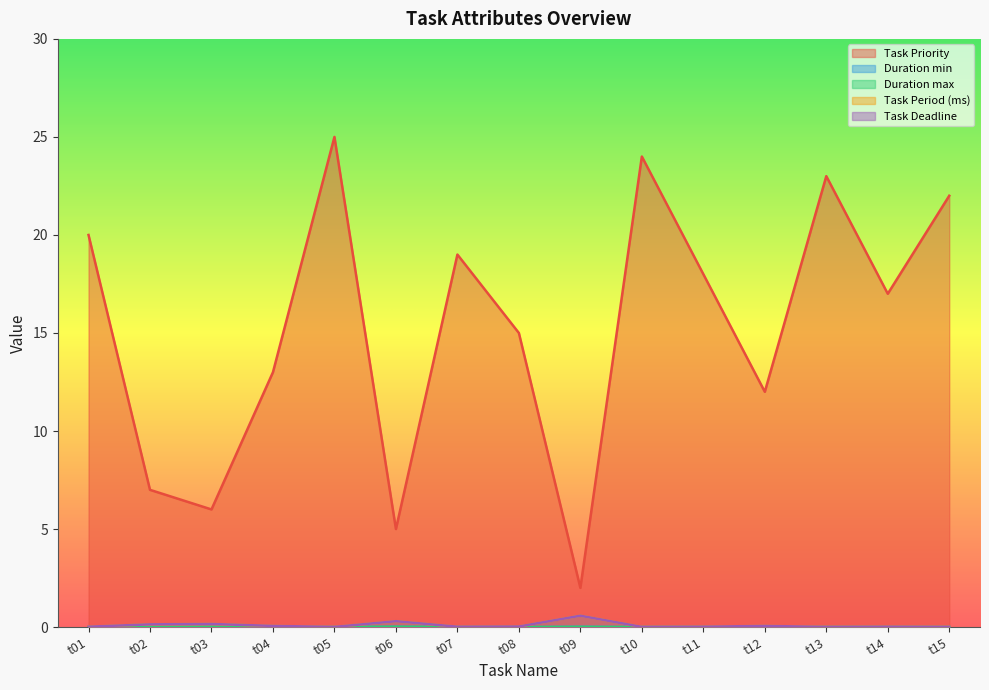

Reading right to left, transcribe all the data shown in this chart.

Task Priority: t15=22.0	t14=17.0	t13=23.0	t12=12.0	t11=18.0	t10=24.0	t09=2.0	t08=15.0	t07=19.0	t06=5.0	t05=25.0	t04=13.0	t03=6.0	t02=7.0	t01=20.0
Duration min: t15=0.0	t14=0.0	t13=0.0	t12=0.0	t11=0.0	t10=0.0	t09=0.0	t08=0.0	t07=0.0	t06=0.0	t05=0.0	t04=0.0	t03=0.0	t02=0.0	t01=0.0
Duration max: t15=0.0	t14=0.0	t13=0.0	t12=0.0	t11=0.0	t10=0.0	t09=0.0	t08=0.0	t07=0.0	t06=0.0	t05=0.0	t04=0.0	t03=0.0	t02=0.0	t01=0.0
Task Period (ms): t15=0.0	t14=0.0	t13=0.0	t12=0.1	t11=0.0	t10=0.0	t09=0.6	t08=0.0	t07=0.0	t06=0.3	t05=0.0	t04=0.1	t03=0.2	t02=0.1	t01=0.0
Task Deadline: t15=0.0	t14=0.0	t13=0.0	t12=0.1	t11=0.0	t10=0.0	t09=0.6	t08=0.0	t07=0.0	t06=0.3	t05=0.0	t04=0.1	t03=0.2	t02=0.1	t01=0.0